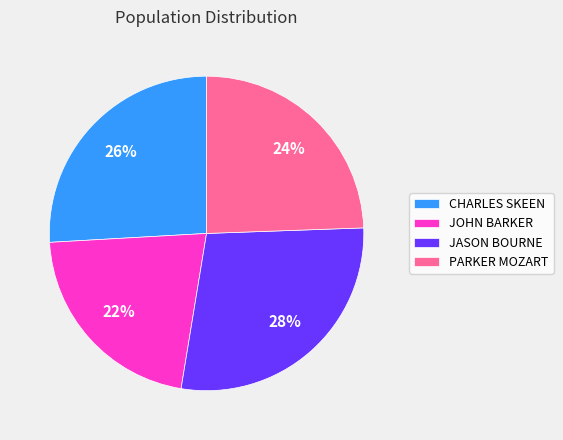

Is the sum of JOHN BARKER and CHARLES SKEEN greater than half?

No